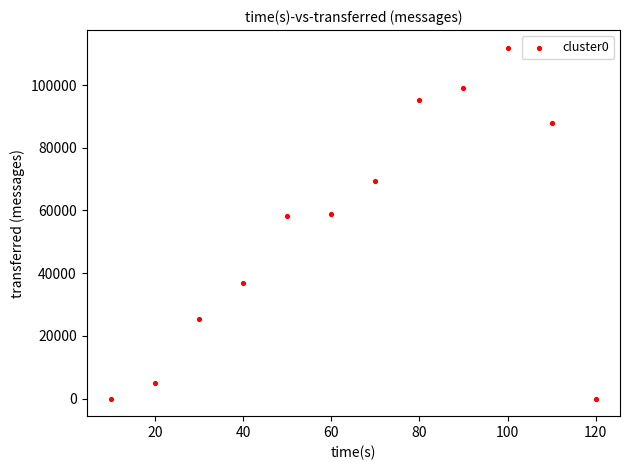

What is the range of X values (max minus min)?

110